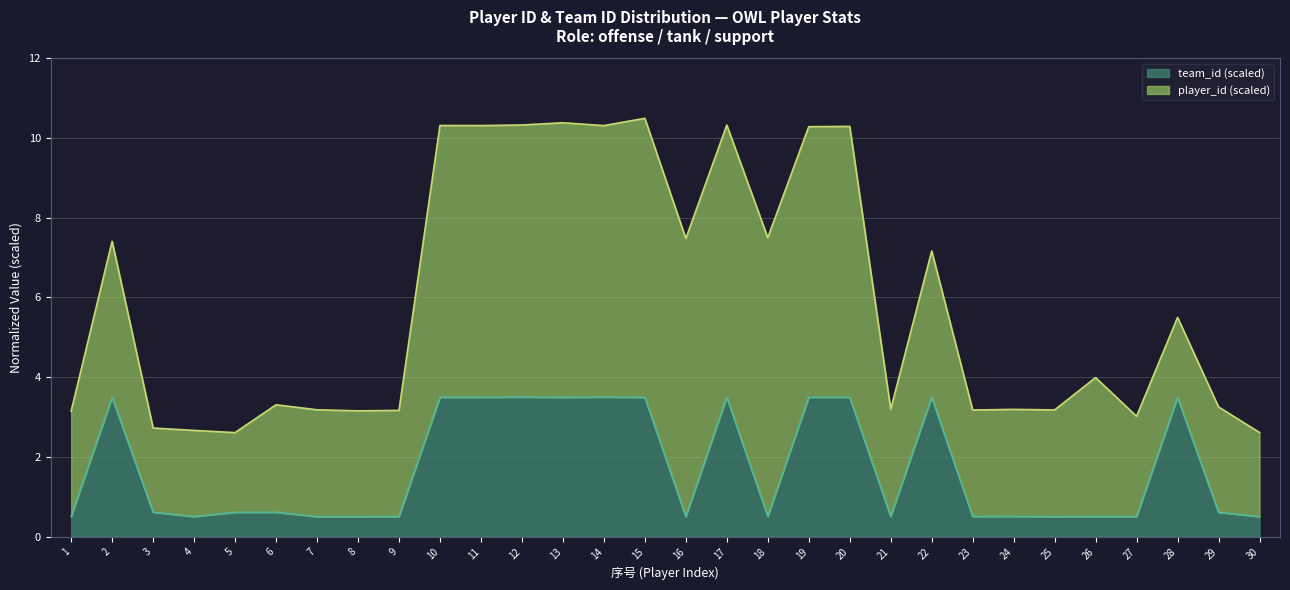

How many interior local valleys (lower than both neighbors) does the data have?

9